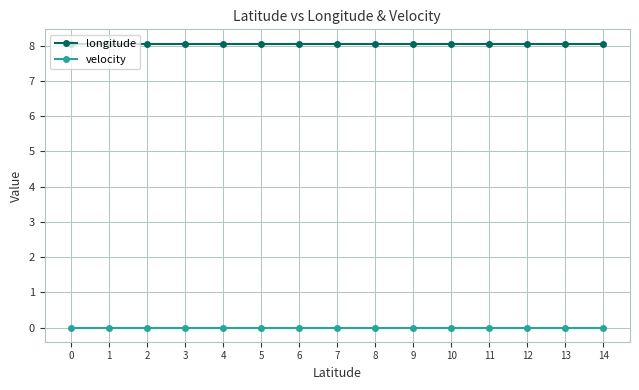

How many lines are shown in the chart?

2